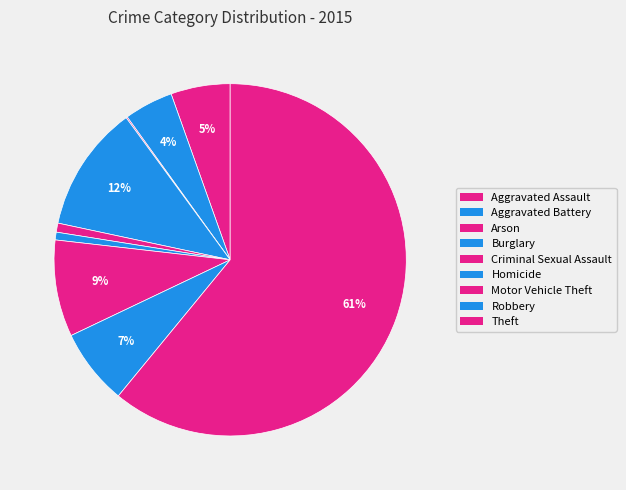

True or false: Motor Vehicle Theft accounts for 19% of the total.

False